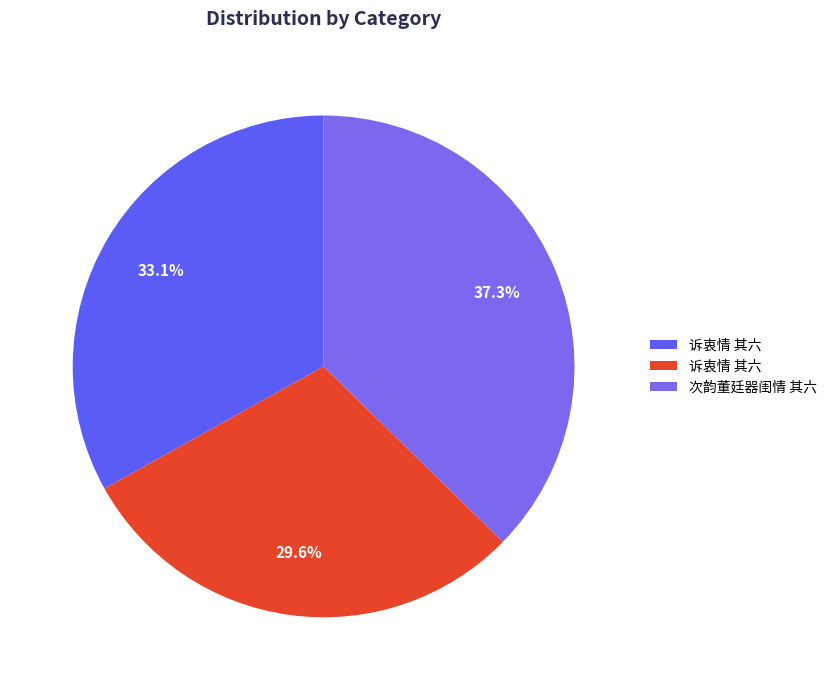

How many slices are in this pie chart?

3